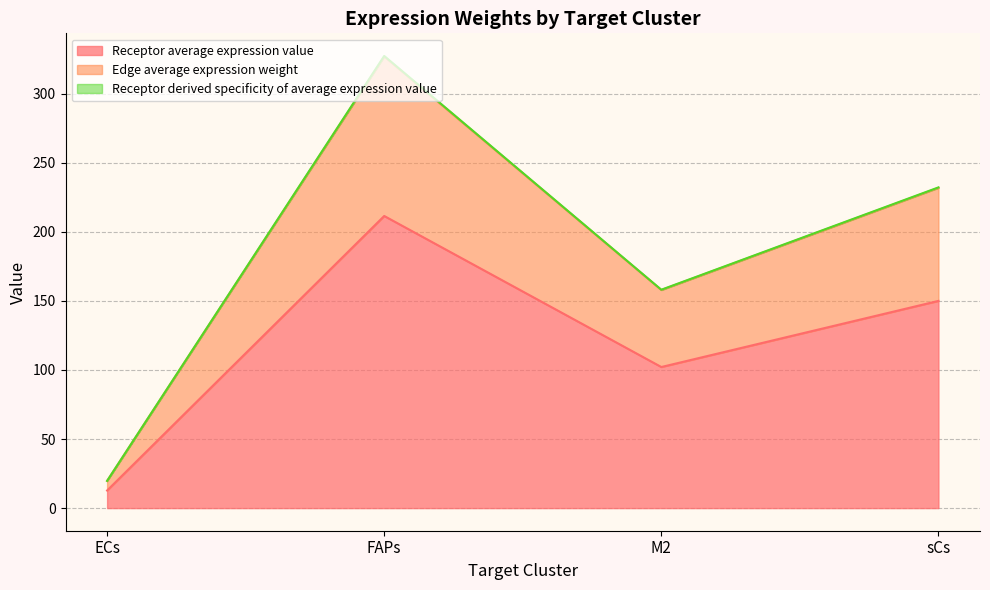

What is the minimum value shown in the chart?

12.7